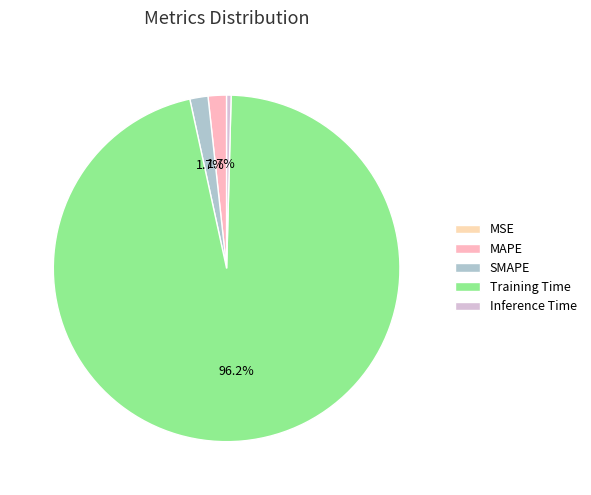

Do Training Time and Inference Time together represent more than half of the pie?

Yes